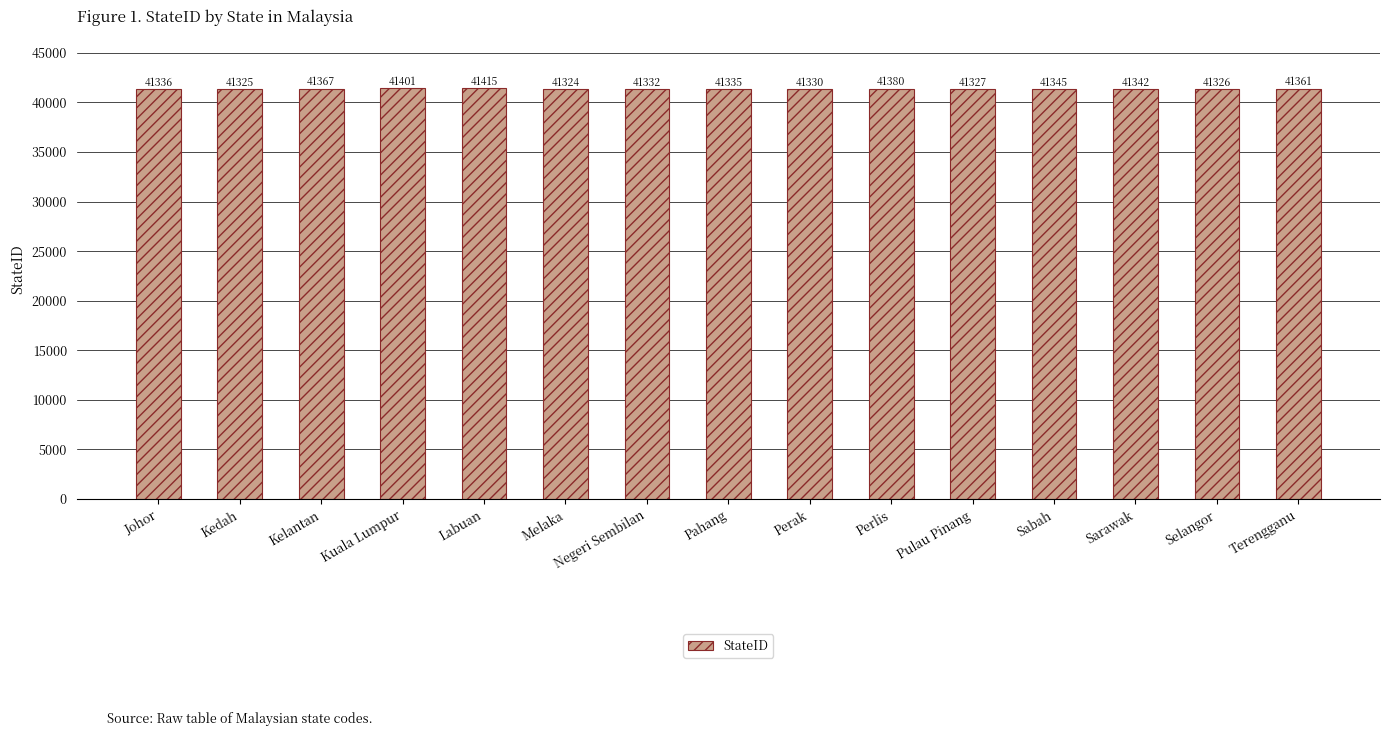

Reading left to right, what are all the values shown in this chart?

Johor=41336	Kedah=41325	Kelantan=41367	Kuala Lumpur=41401	Labuan=41415	Melaka=41324	Negeri Sembilan=41332	Pahang=41335	Perak=41330	Perlis=41380	Pulau Pinang=41327	Sabah=41345	Sarawak=41342	Selangor=41326	Terengganu=41361